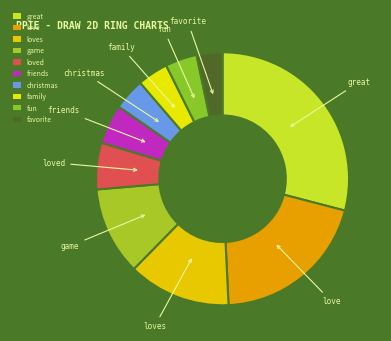

Approximately how many times larger is the value at family compared to love?

0.2